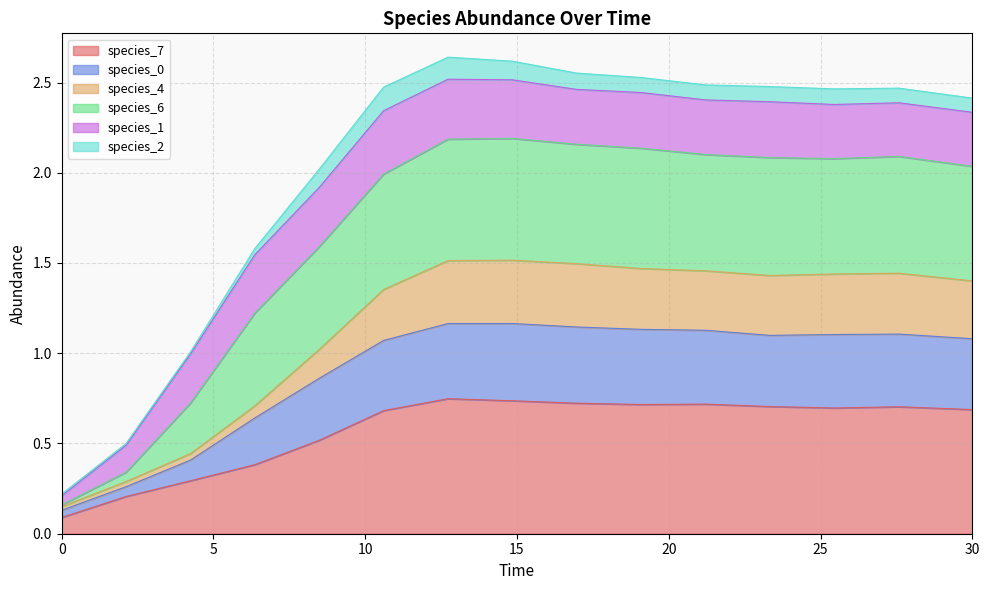

Does the chart display data point markers on the line(s)?

No